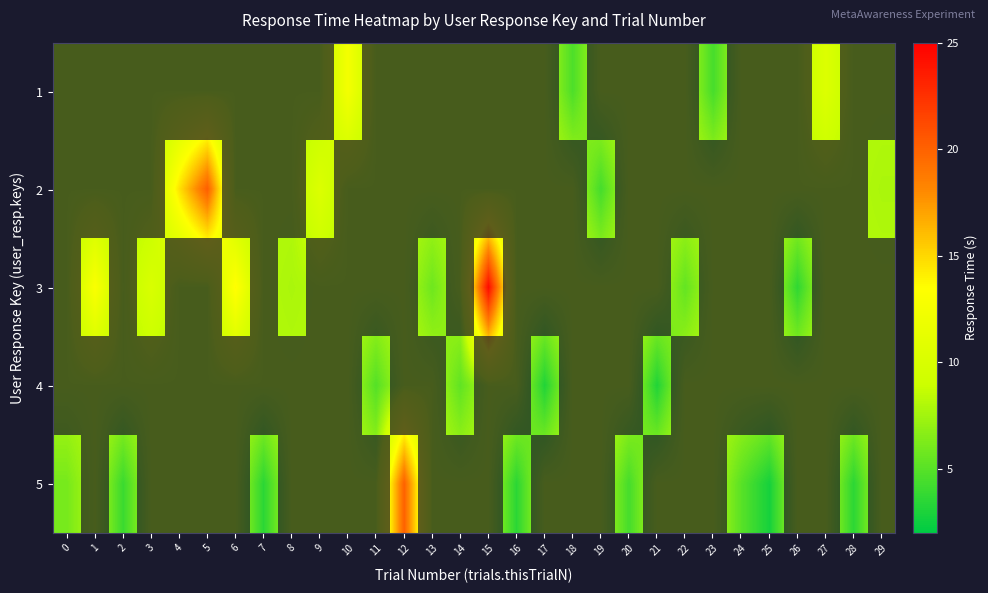

Count the number of categories in the chart.

30